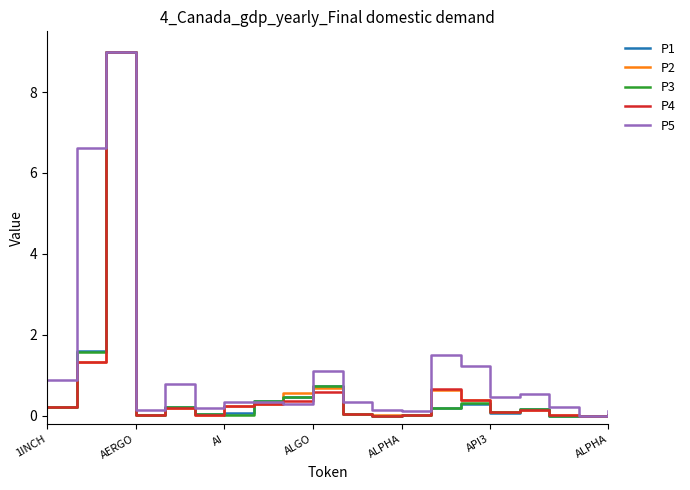

After their last crossing, which series has the higher values: P3 or P1?

P1